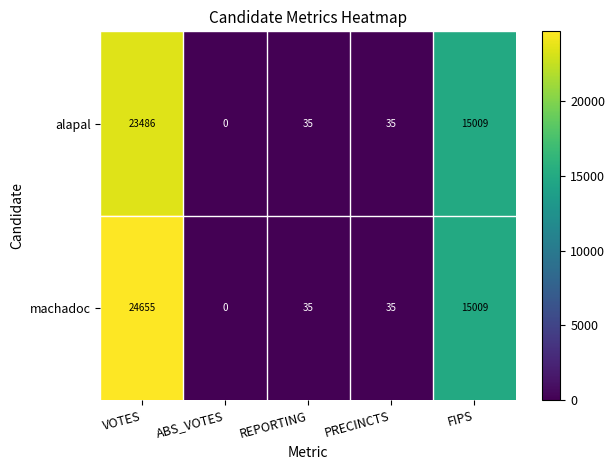

List the series in order of their peak value, highest first.

machadoc, alapal